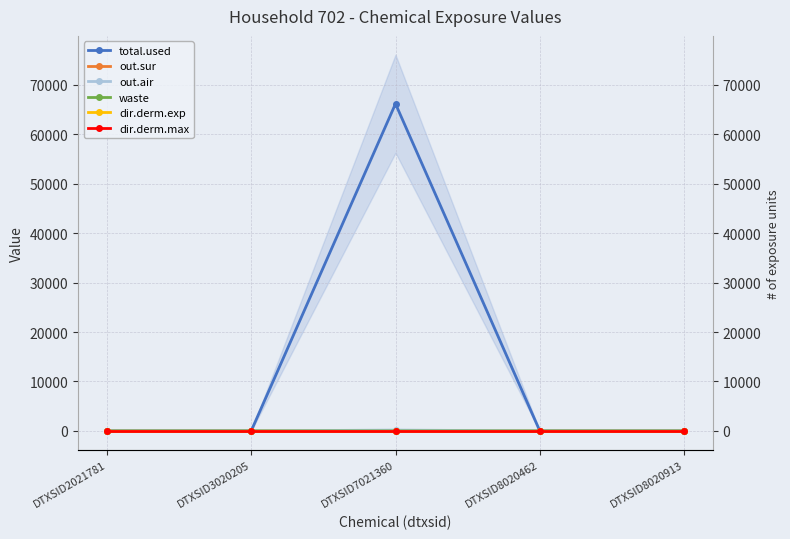

Between DTXSID8020462 and DTXSID2021781, which is larger?

DTXSID8020462